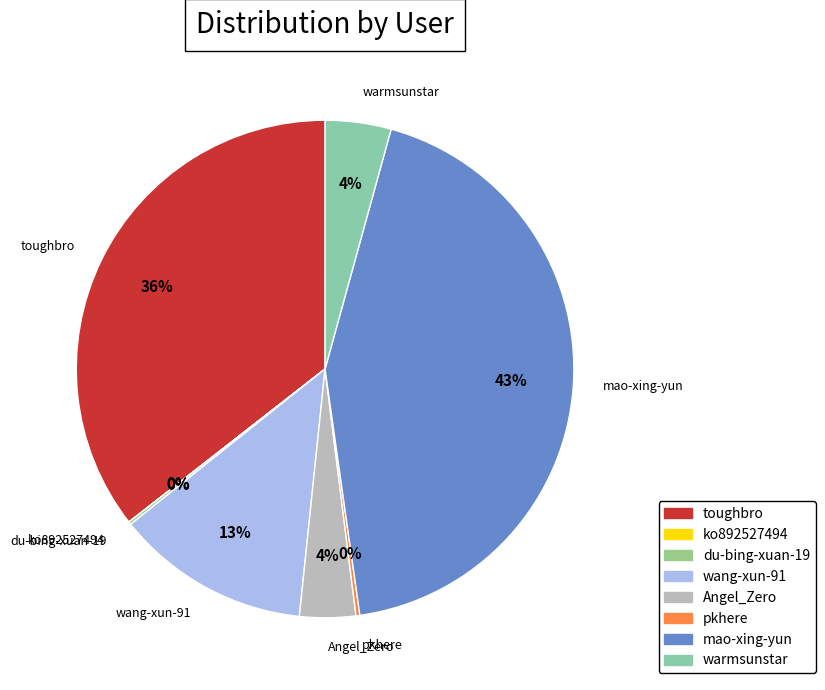

Does warmsunstar account for over 50% of the chart?

No